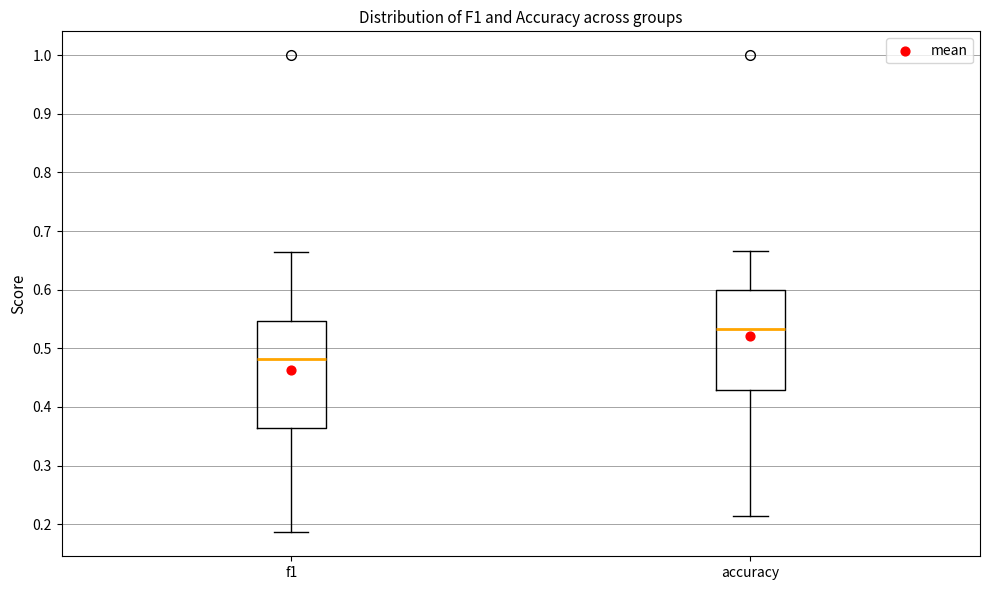

Which box's median line is the lowest?

f1